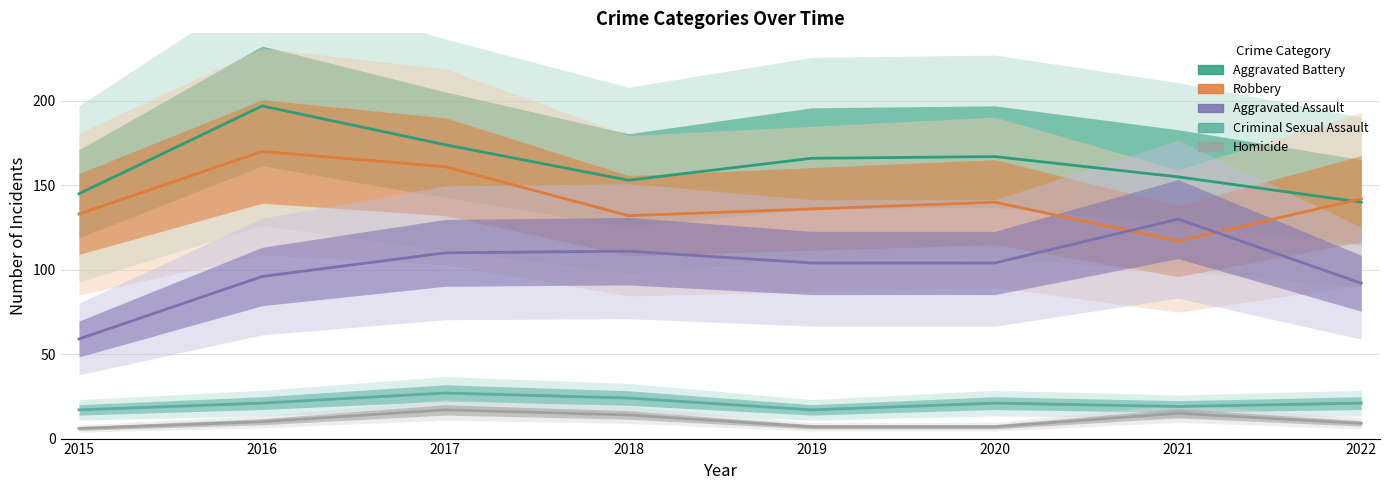

What is the value of the Aggravated Assault point at the 1st from the left?

59